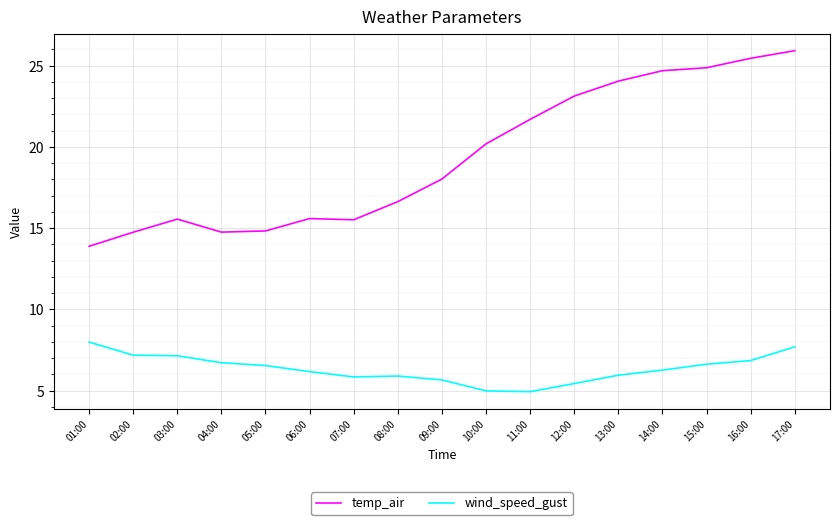

Is it true that temp_air equals 24.9 at 15:00?

True